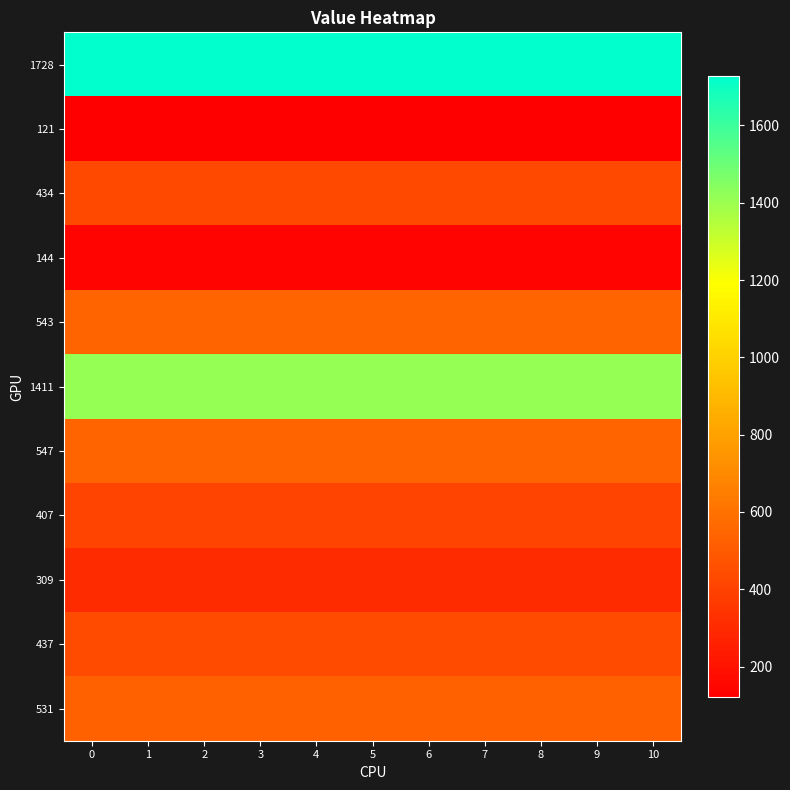

At how many categories does at least one series exceed 890?

11